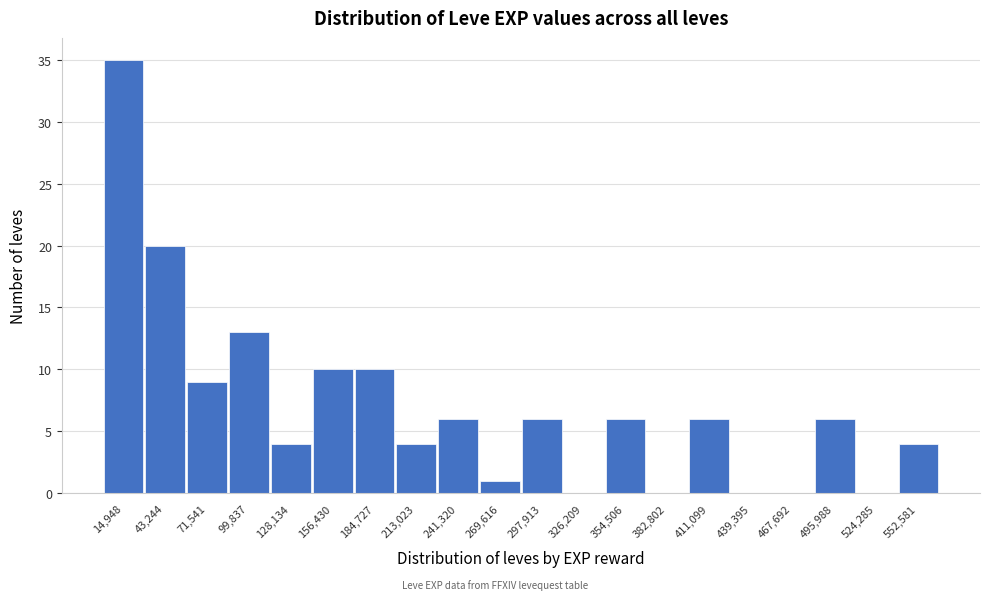

Reading left to right, transcribe this chart: for each bar, give the range it covers on the x-axis and its height. Neither the bar edges nor the heights are printed on the chart, so give them approximately, as read against the axes.

0 to 30000: 35
30000 to 55000: 20
55000 to 85000: 9
85000 to 115000: 13
115000 to 140000: 4
140000 to 170000: 10
170000 to 200000: 10
200000 to 225000: 4
225000 to 255000: 6
255000 to 285000: 1
285000 to 310000: 6
310000 to 340000: 0
340000 to 370000: 6
370000 to 395000: 0
395000 to 425000: 6
425000 to 455000: 0
455000 to 480000: 0
480000 to 510000: 6
510000 to 540000: 0
540000 to 565000: 4